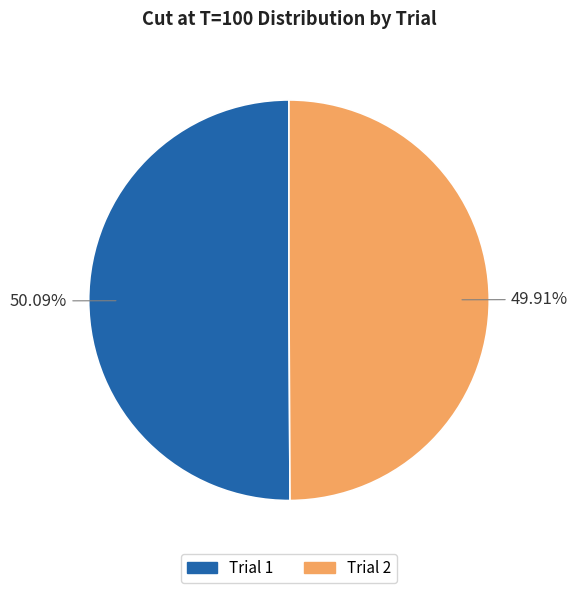

Is there a majority slice in this chart?

Yes